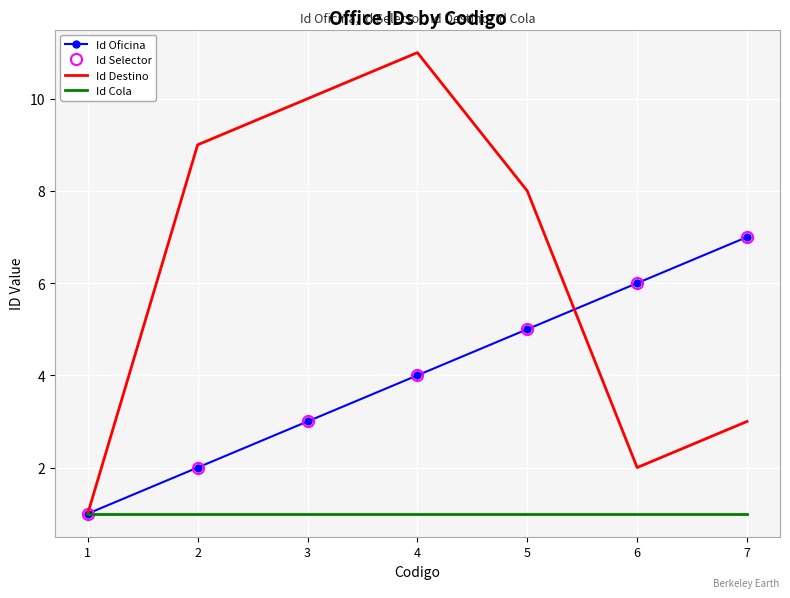

What value does the Id Cola series have at 3?

1